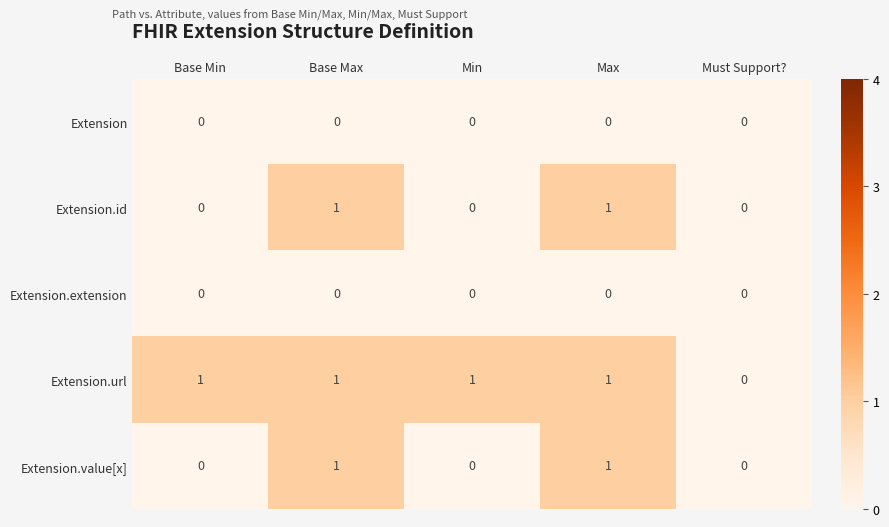

How many categories are shown in the chart?

5